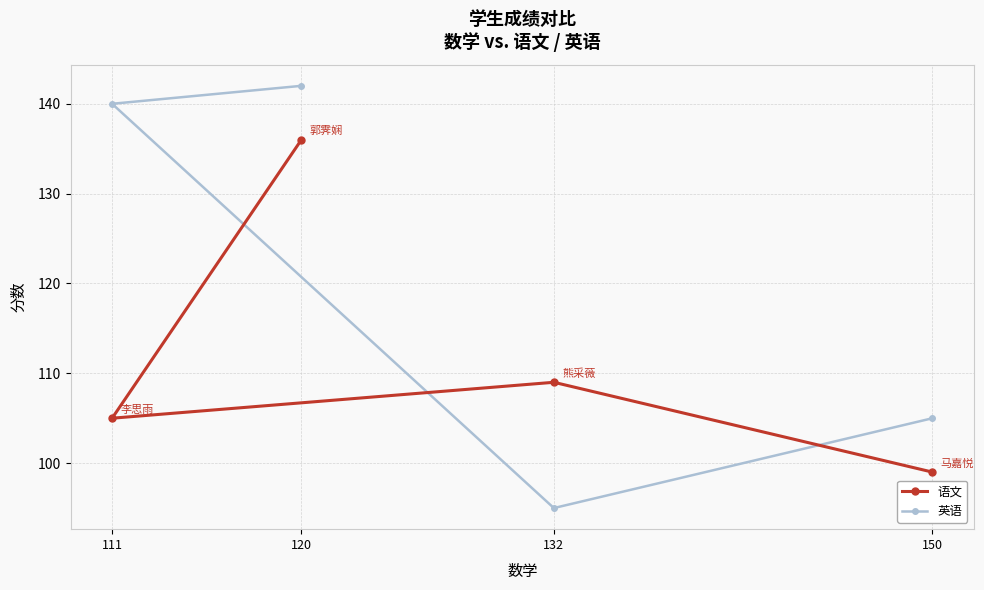

How many intersections are there between 语文 and 英语?

2